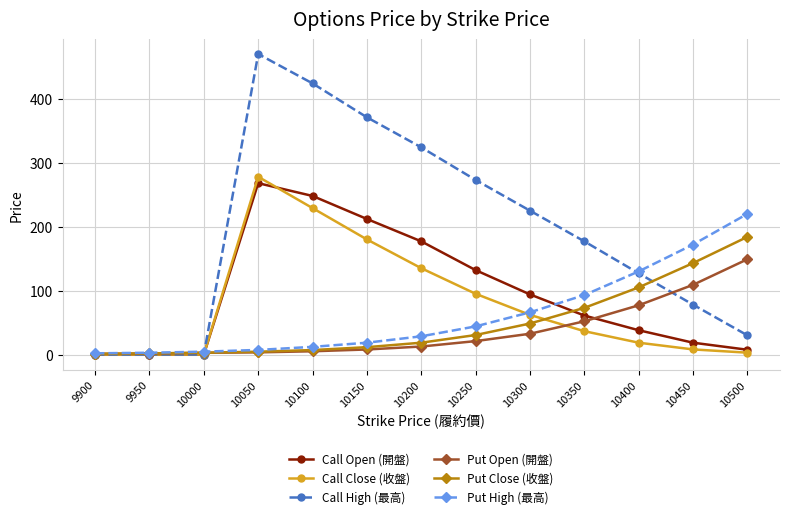

What is the difference between the highest and lowest values at 10400?

111.5